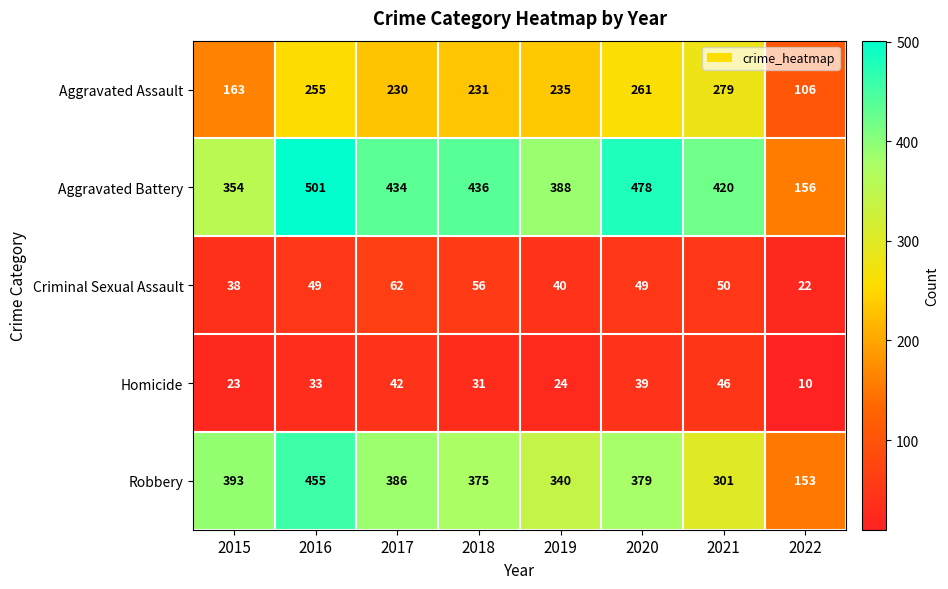

What is the difference between the highest and lowest values at 2022?

146